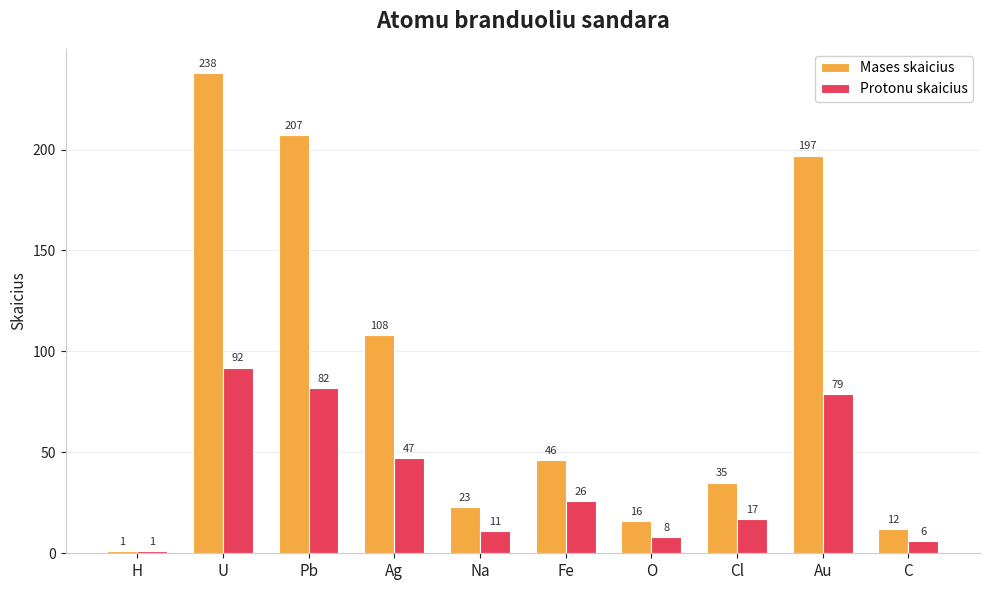

At which category does the chart reach its minimum across all series?

H